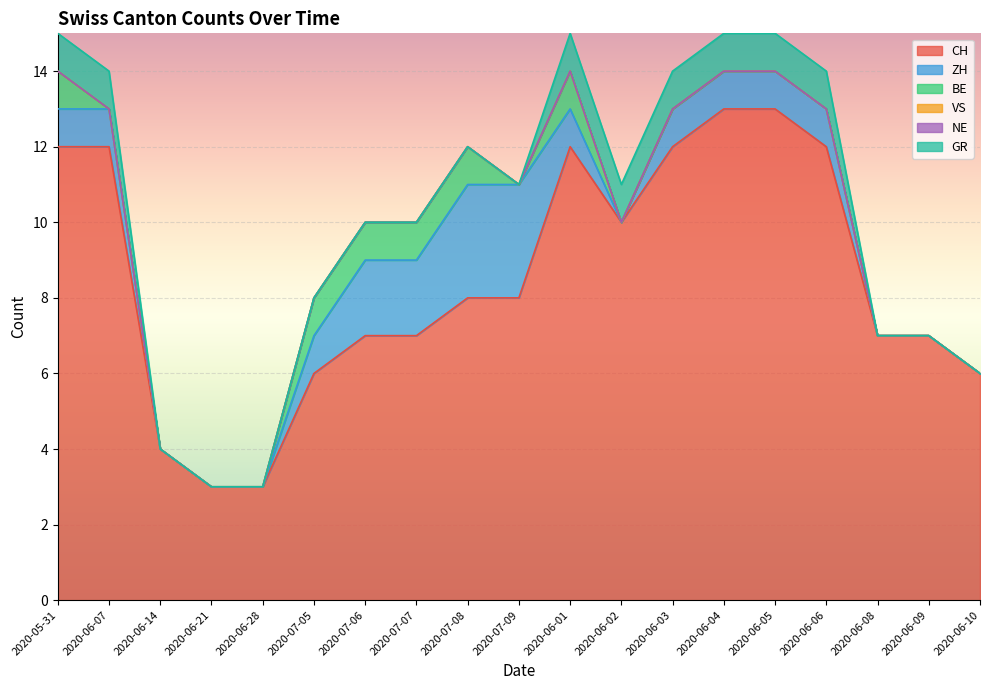

Which series has the largest total across all categories?

CH